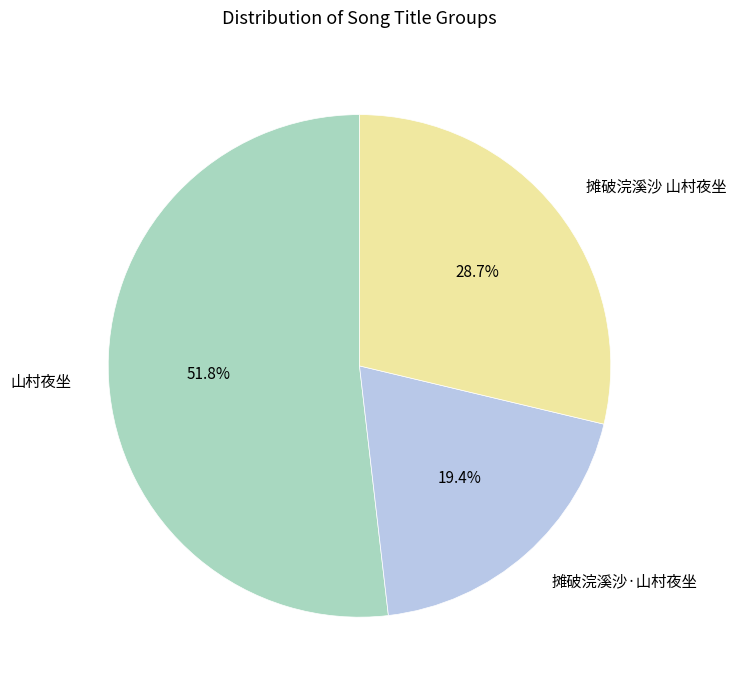

Does any single category account for the majority?

Yes